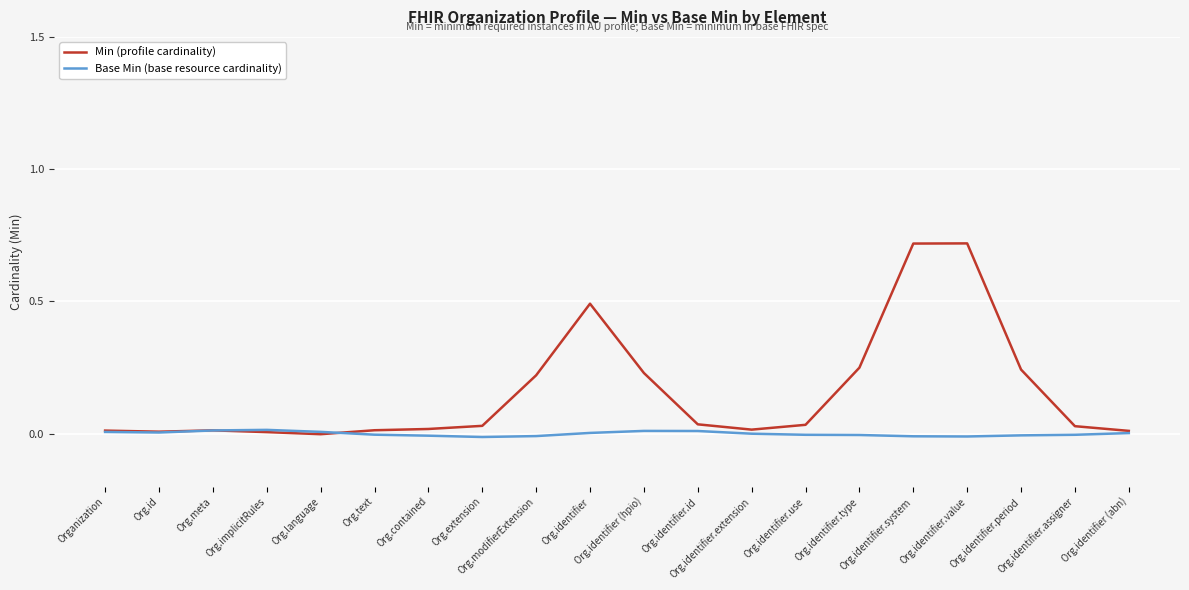

True or false: Min (profile cardinality) has a value of 0.0 at Org.identifier.extension.

True